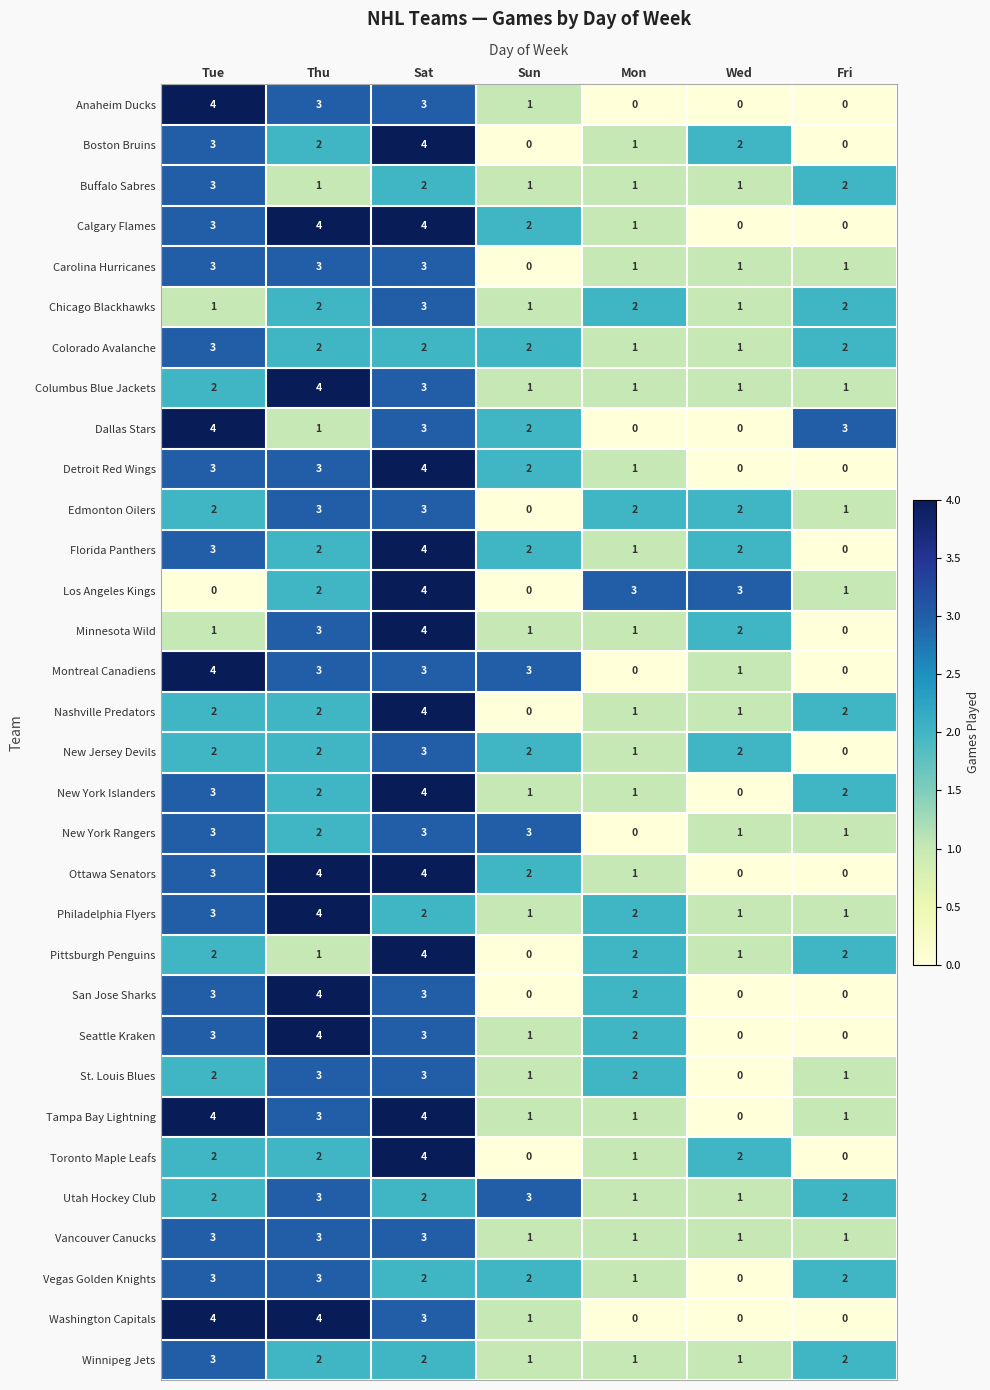

True or false: Minnesota Wild has a value of 0 at Fri.

True